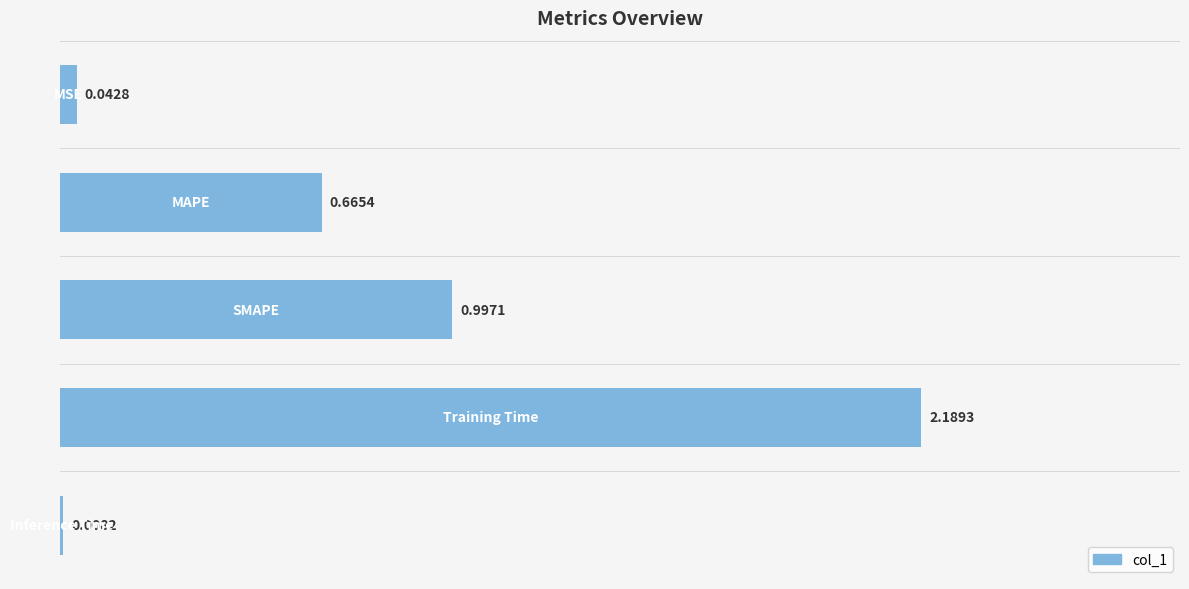

What is the sum of all values?

3.9